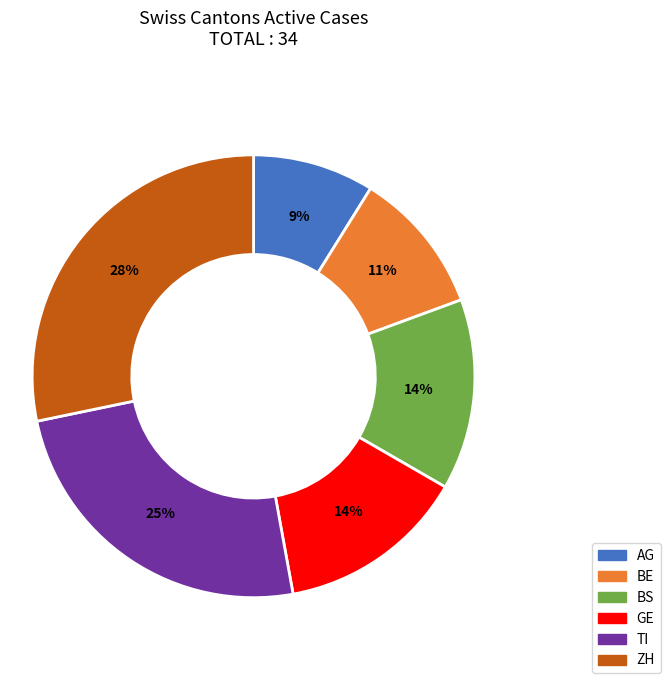

How many slices are in this pie chart?

6